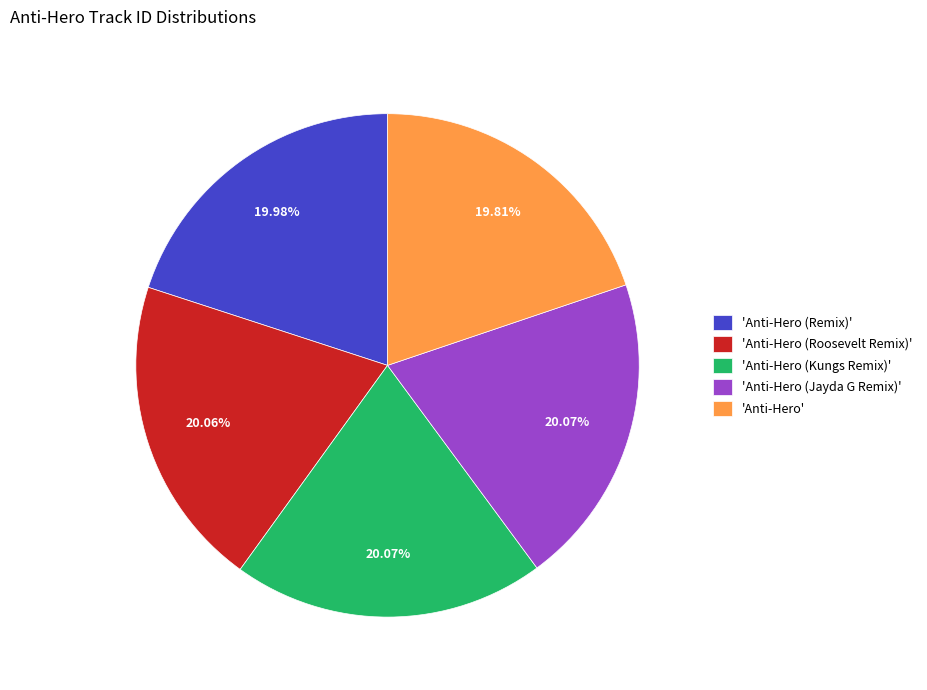

What is the ratio of the value at 'Anti-Hero (Roosevelt Remix)' to the value at 'Anti-Hero'?

1.0